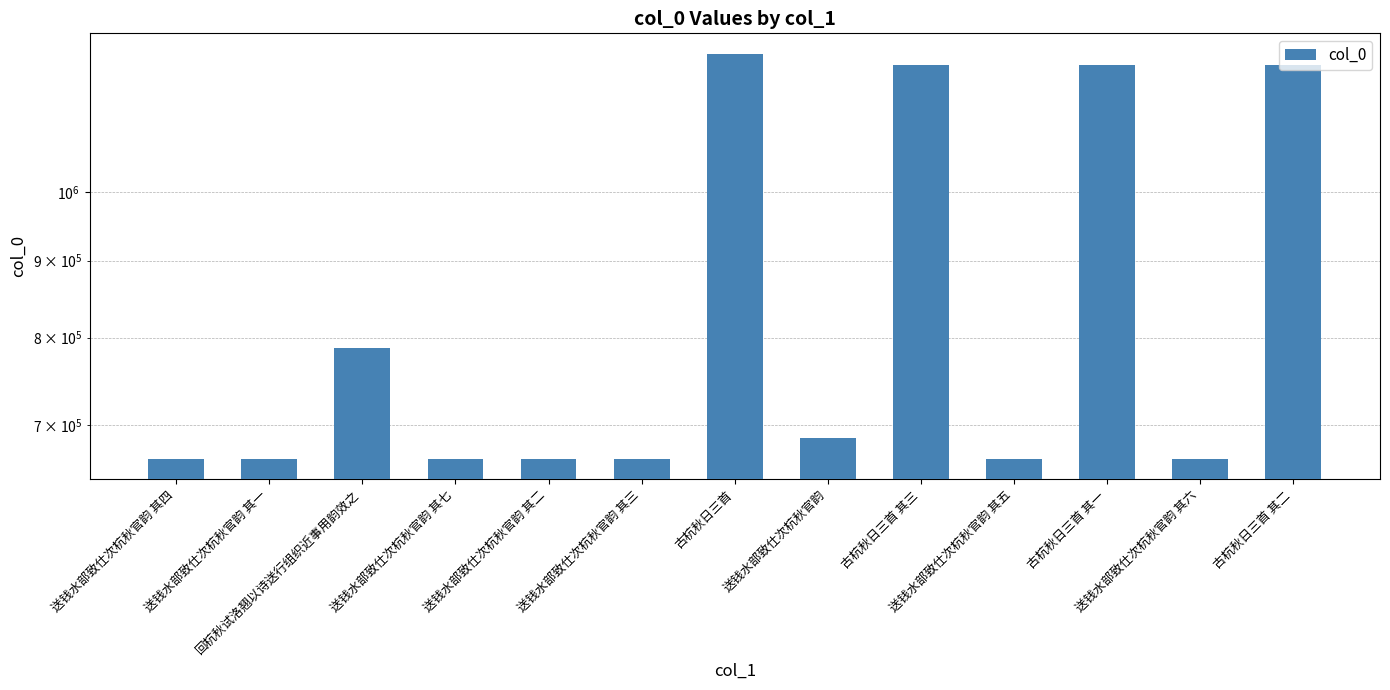

List the labels in order of value, smallest first.

送钱水部致仕次杭秋官韵 其一, 送钱水部致仕次杭秋官韵 其二, 送钱水部致仕次杭秋官韵 其三, 送钱水部致仕次杭秋官韵 其四, 送钱水部致仕次杭秋官韵 其五, 送钱水部致仕次杭秋官韵 其六, 送钱水部致仕次杭秋官韵 其七, 送钱水部致仕次杭秋官韵, 回杭秋试洛翘以诗送行组织近事用韵效之, 古杭秋日三首 其一, 古杭秋日三首 其二, 古杭秋日三首 其三, 古杭秋日三首